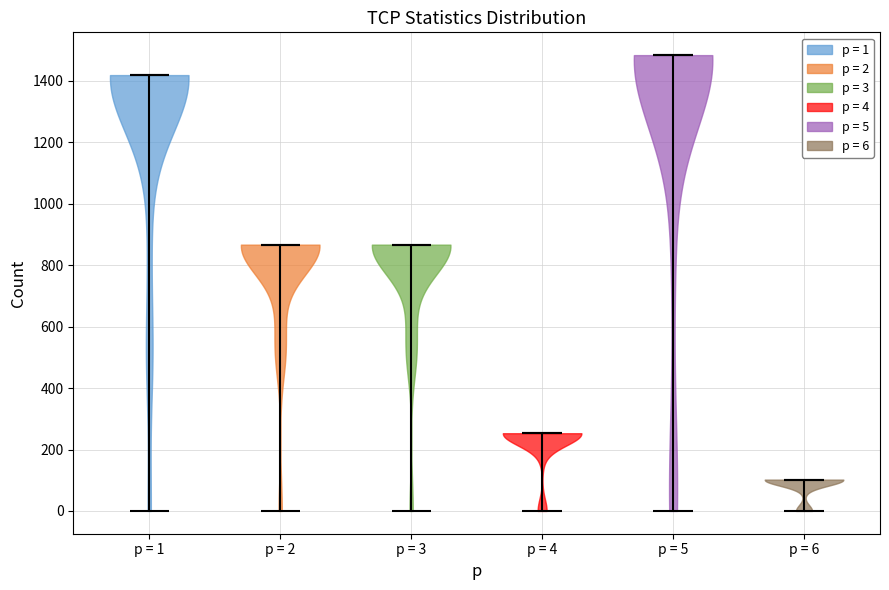

Which violin has the lowest median line?

p = 6